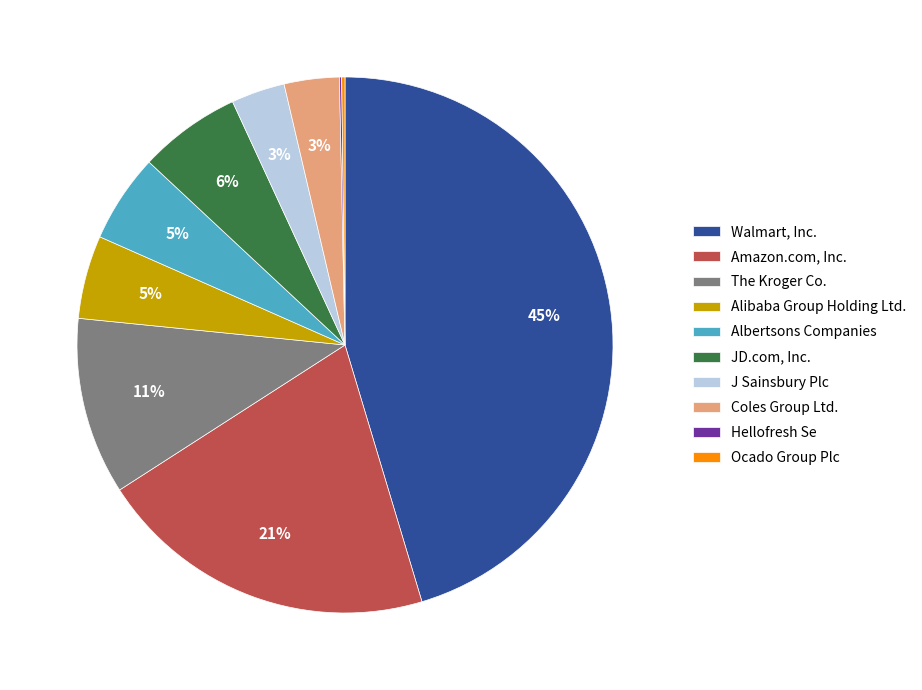

Which has a higher value, Coles Group Ltd. or The Kroger Co.?

The Kroger Co.